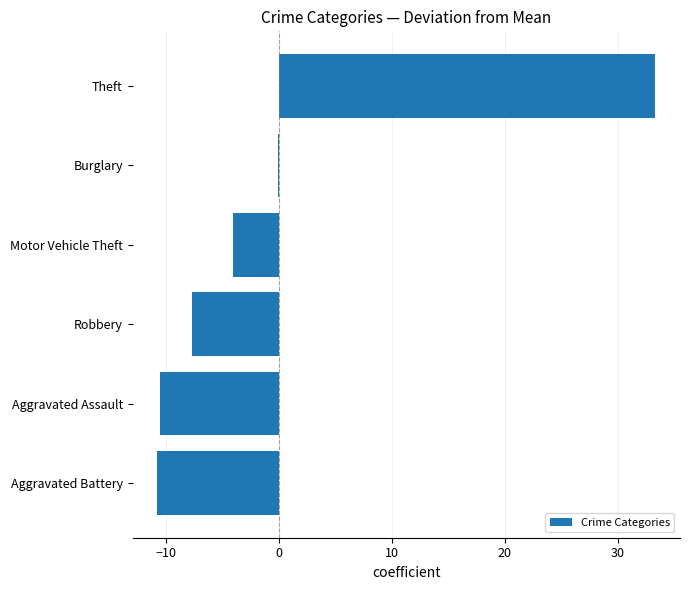

How many data points are above -4?

2